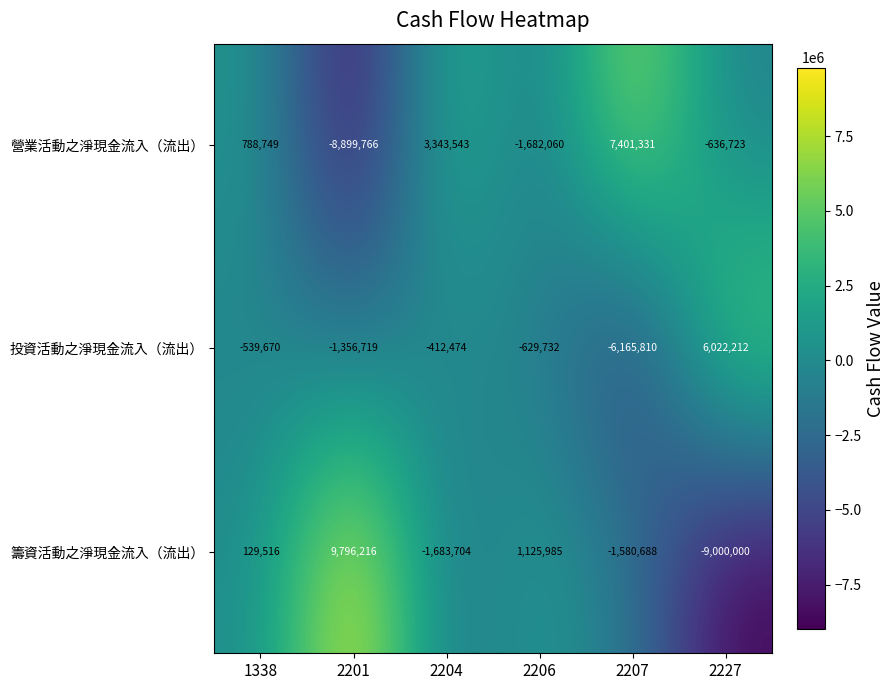

At which label is 投資活動之淨現金流入（流出） closest to -71799?

2204